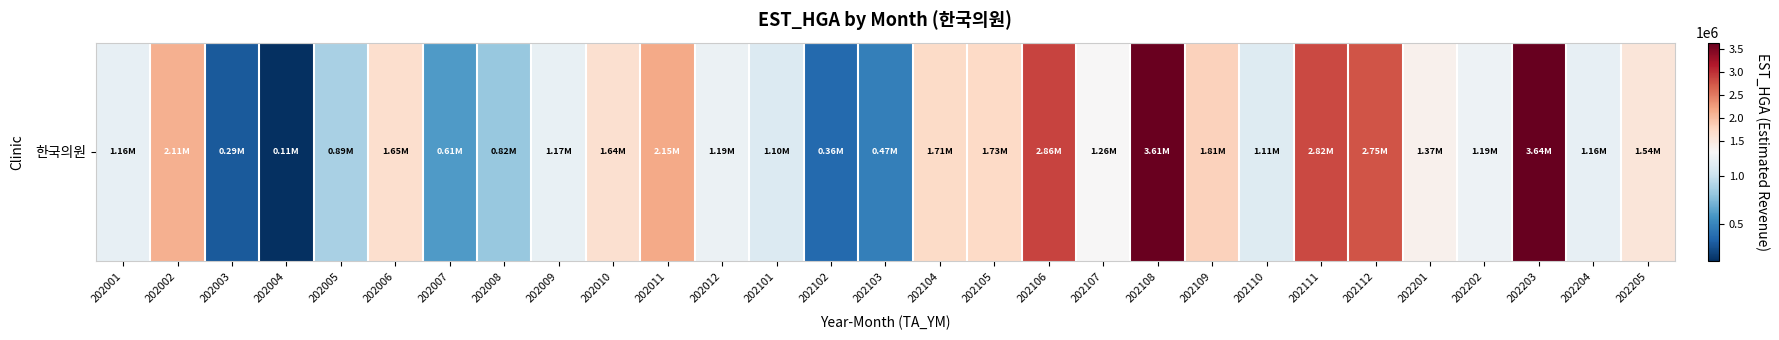

How many distinct data groups are displayed?

1